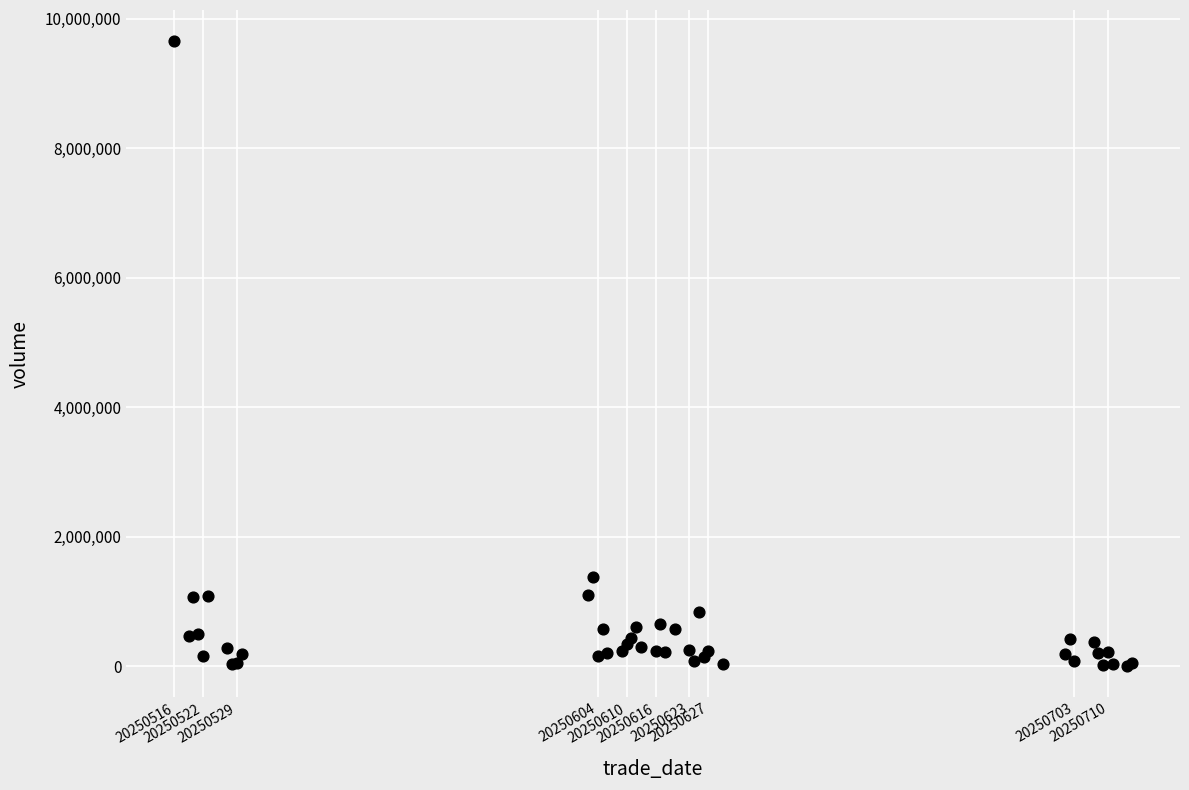

What Y value in the scatter plot is closest to 4832009?

1375062